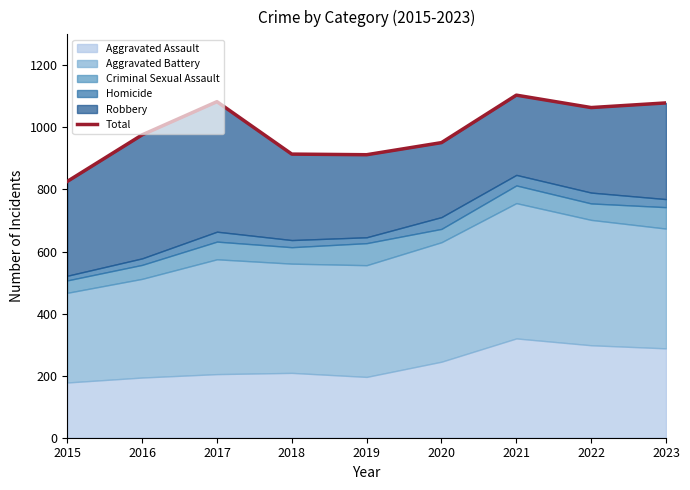

What is the change in value from 2015 to 2017?

+257